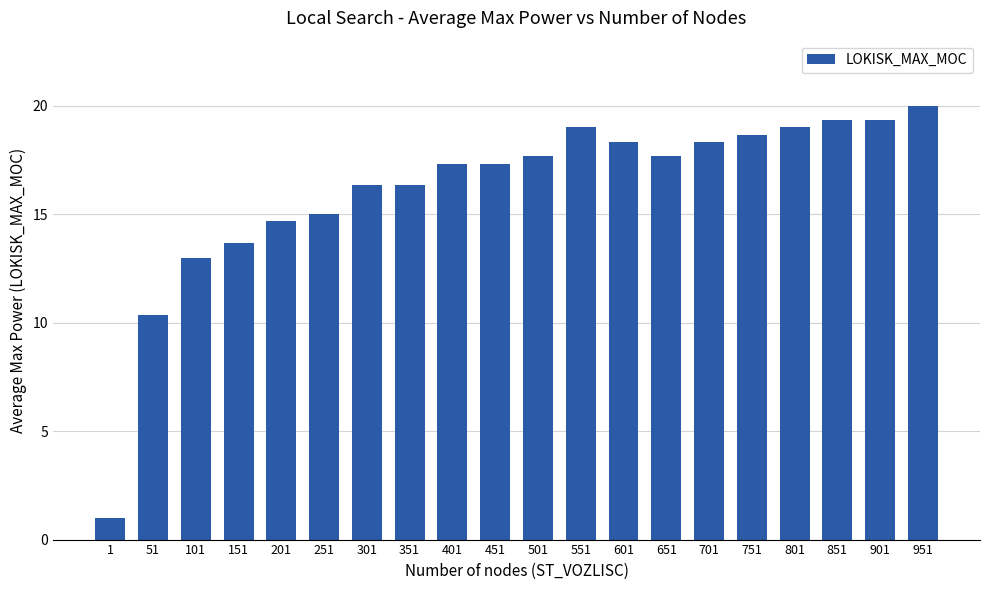

The value at 401 is 17.3. True or false?

True